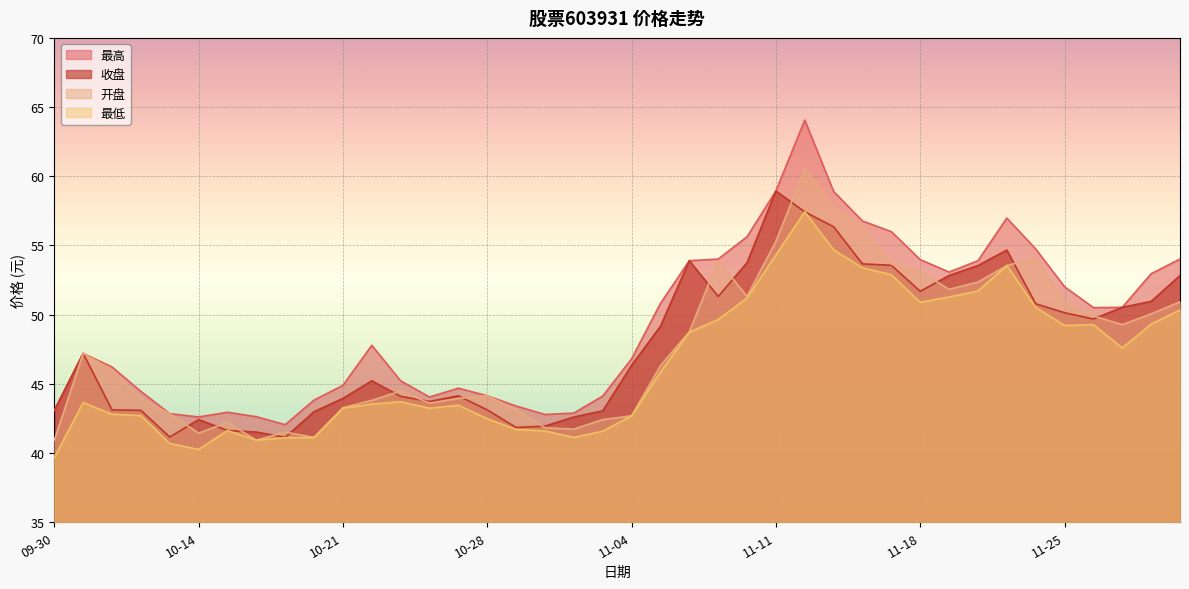

What is the smallest value displayed?

39.7